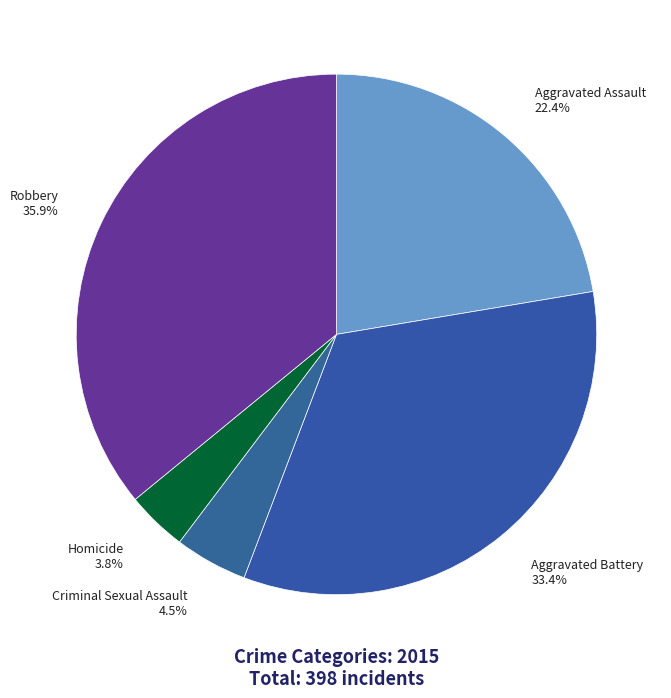

True or false: Aggravated Assault accounts for 22% of the total.

True